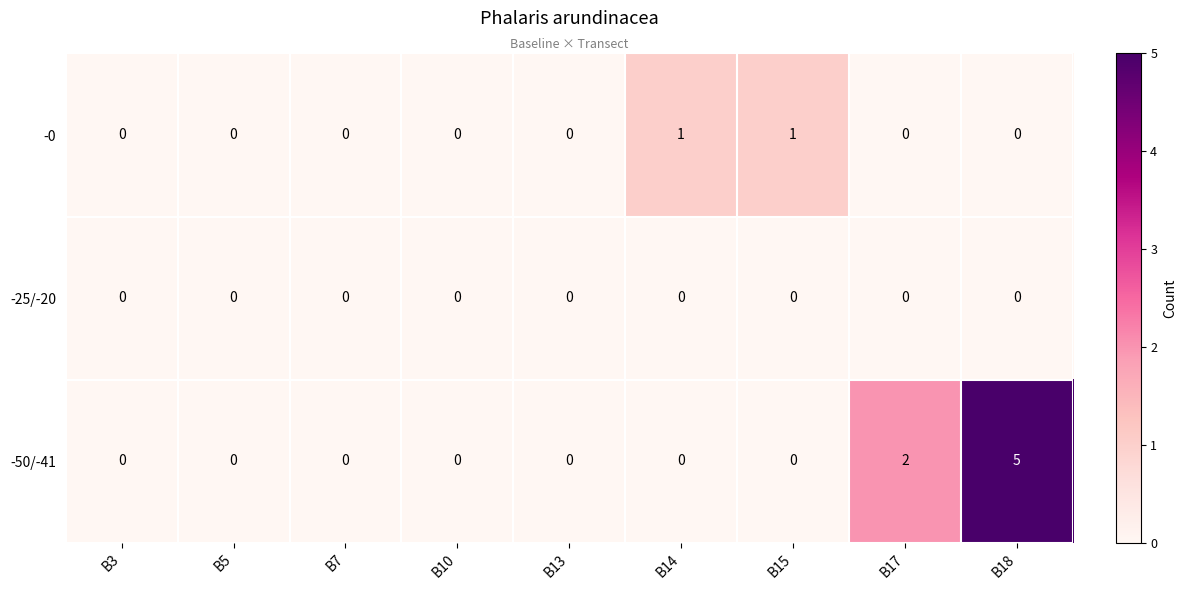

Rank the series by their average value, from lowest to highest.

-25/-20, -0, -50/-41